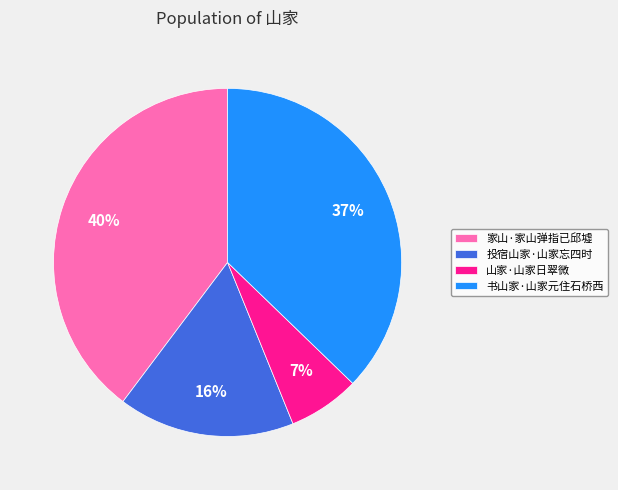

Does 家山·家山弹指已邱墟 account for over 50% of the chart?

No